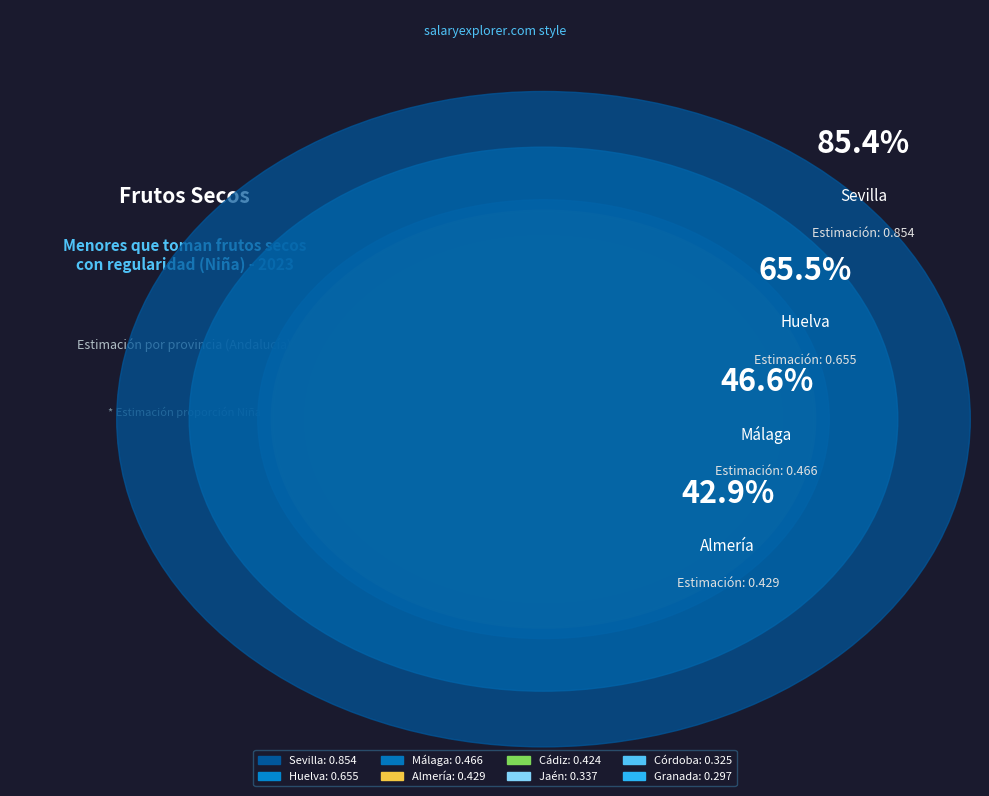

True or false: Málaga accounts for 12% of the total.

True